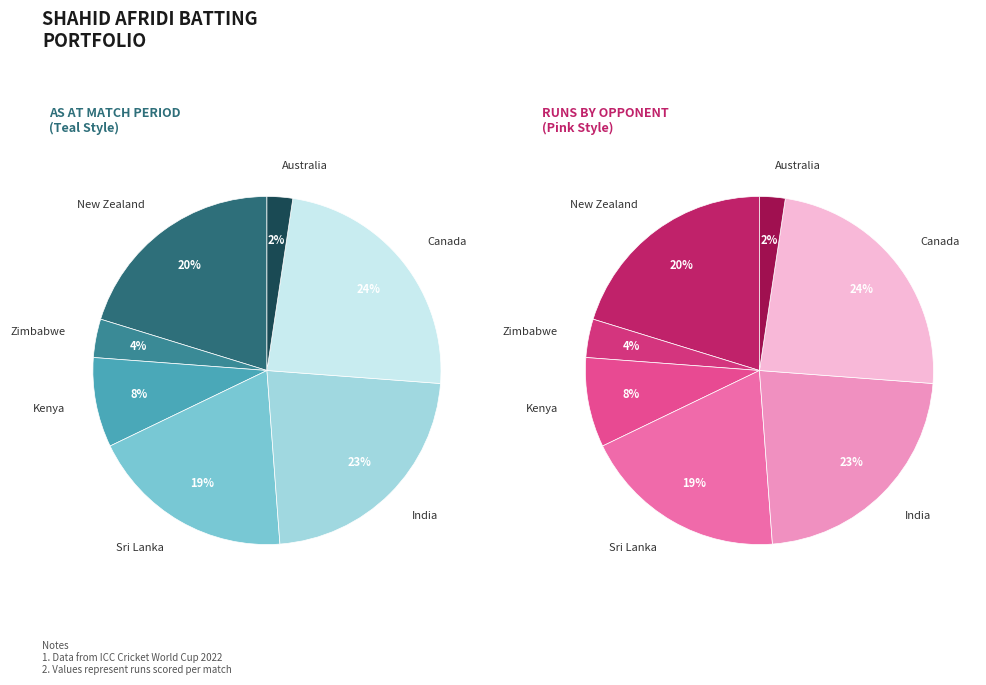

To the nearest percent, what portion does Zimbabwe represent?

4%